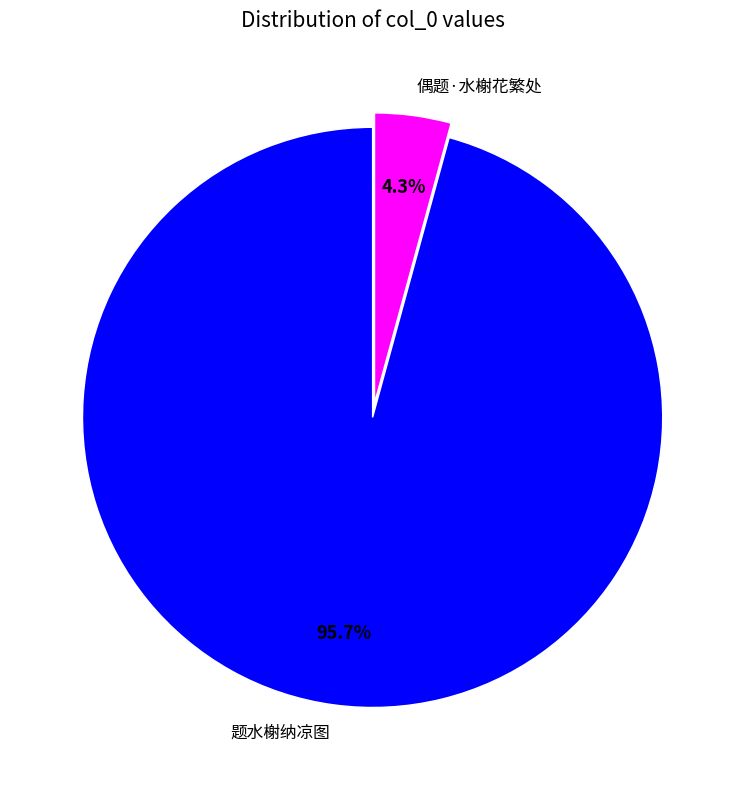

Between 偶题·水榭花繁处 and 题水榭纳凉图, which is larger?

题水榭纳凉图